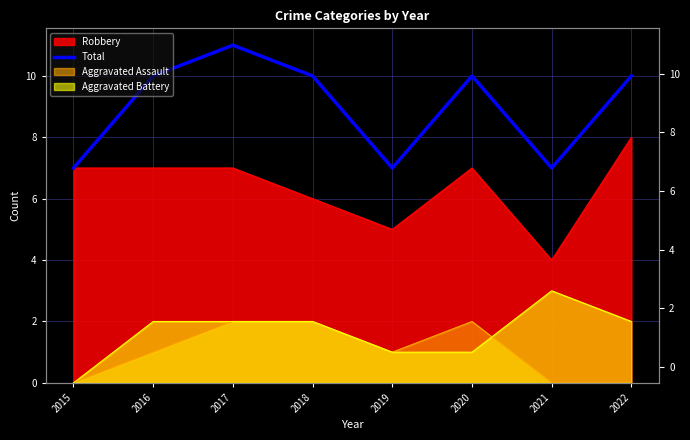

How many lines are shown in the chart?

1